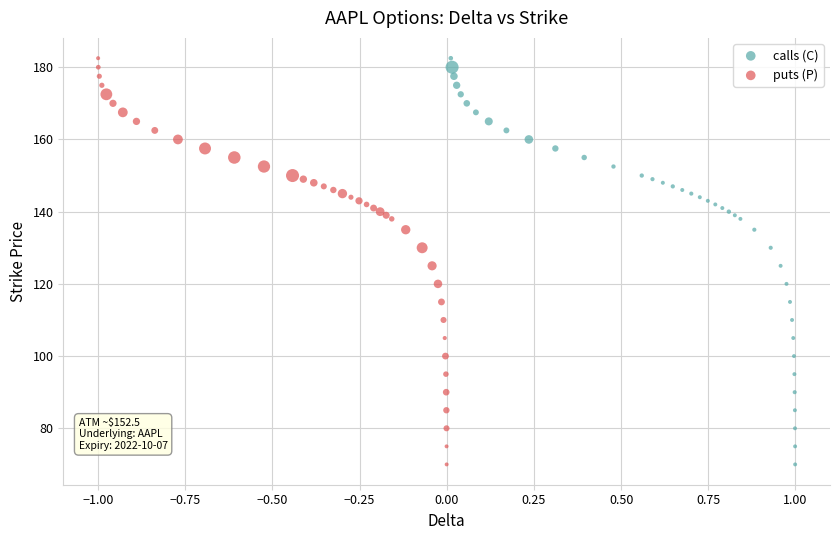

What are all the series names shown in the legend?

calls (C), puts (P)